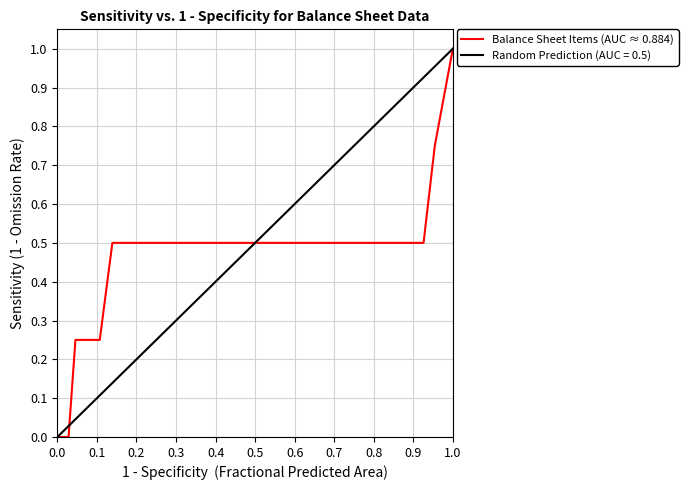

What is the maximum value for Balance Sheet Items (AUC ≈ 0.884)?

1.0